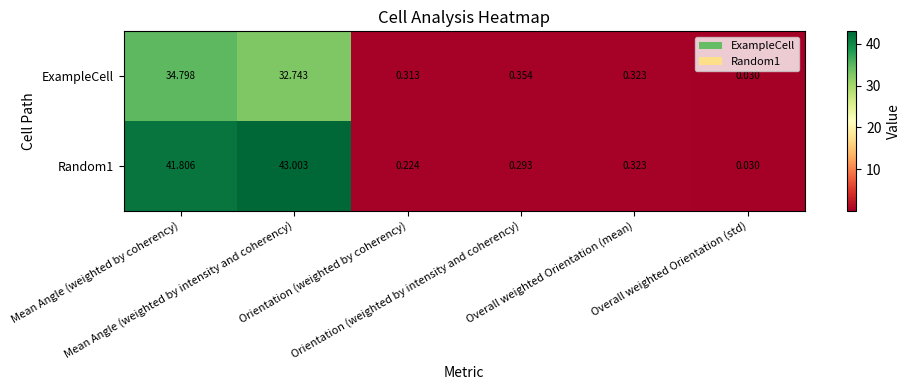

Reading right to left, list all the values displayed in this chart.

ExampleCell: Overall weighted Orientation (std)=0.0	Overall weighted Orientation (mean)=0.3	Orientation (weighted by intensity and coherency)=0.4	Orientation (weighted by coherency)=0.3	Mean Angle (weighted by intensity and coherency)=32.7	Mean Angle (weighted by coherency)=34.8
Random1: Overall weighted Orientation (std)=0.0	Overall weighted Orientation (mean)=0.3	Orientation (weighted by intensity and coherency)=0.3	Orientation (weighted by coherency)=0.2	Mean Angle (weighted by intensity and coherency)=43.0	Mean Angle (weighted by coherency)=41.8